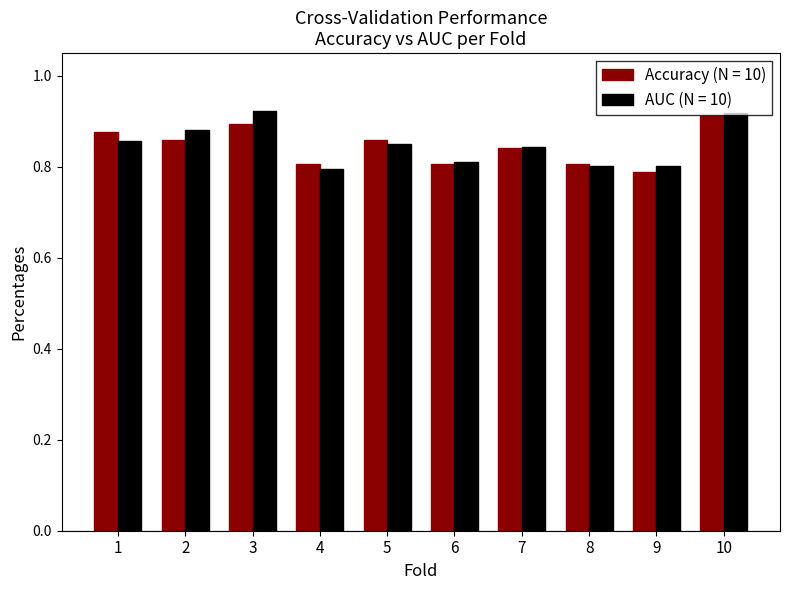

At how many categories does at least one series exceed 0?

10